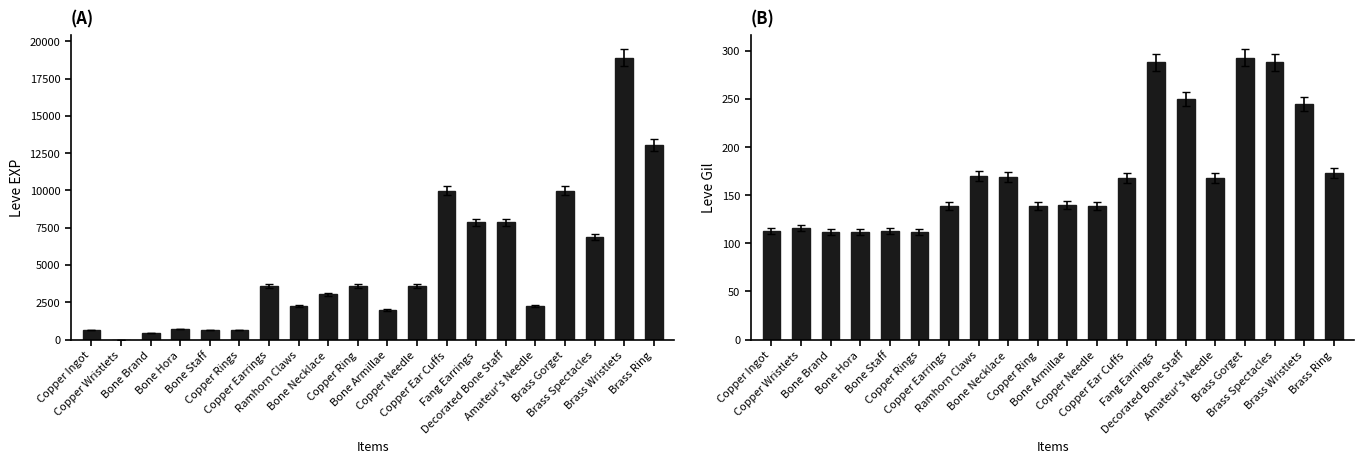

True or false: Leve Gil has a value of 438 at Brass Spectacles.

False